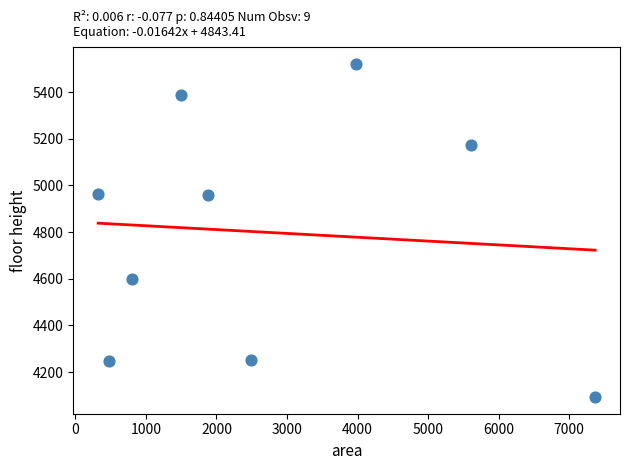

What is the average X value?

2716.6